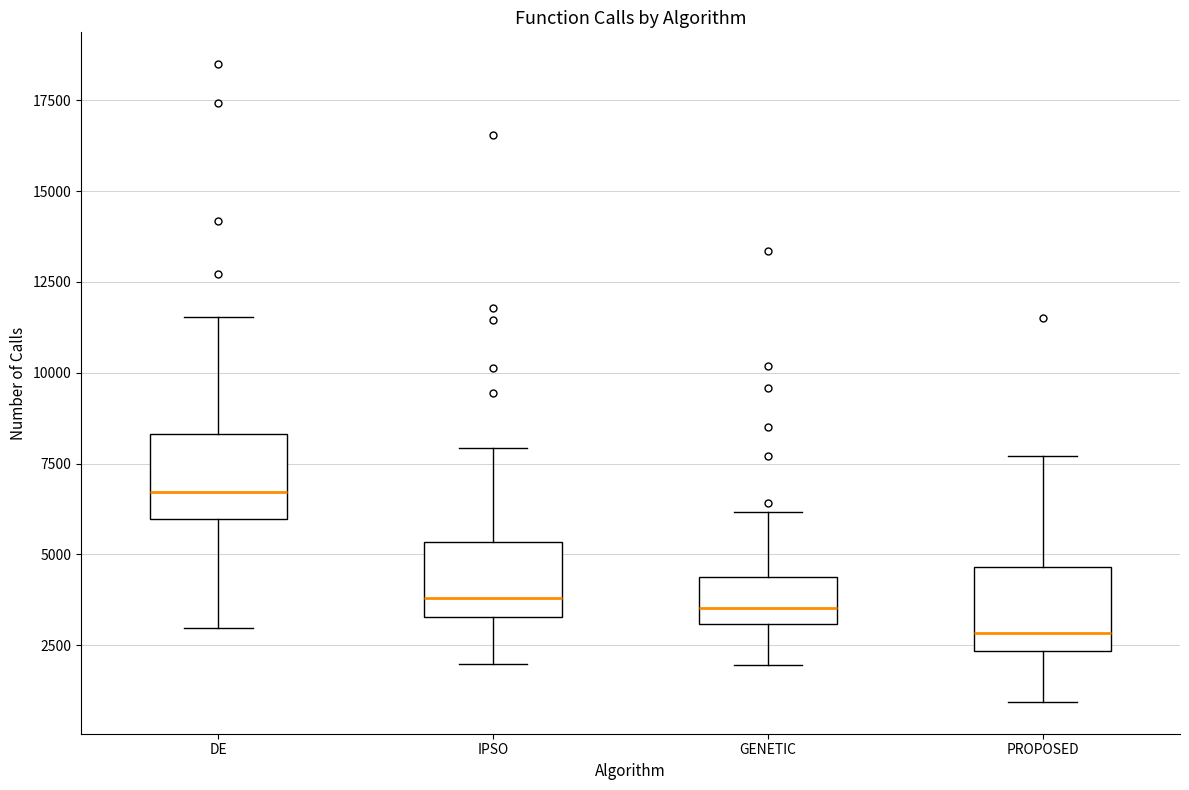

Reading left to right, transcribe this box plot: for each box, give where its median line is, the range the box spans, and where its two whiskers end, as read against the y-axis. The values are not printed on the chart, so give them approximately, as read against the axis.

DE: median 6500, box 6000 to 8500, whiskers 3000 to 11500
IPSO: median 4000, box 3500 to 5500, whiskers 2000 to 8000
GENETIC: median 3500, box 3000 to 4500, whiskers 2000 to 6000
PROPOSED: median 3000, box 2500 to 4500, whiskers 1000 to 7500